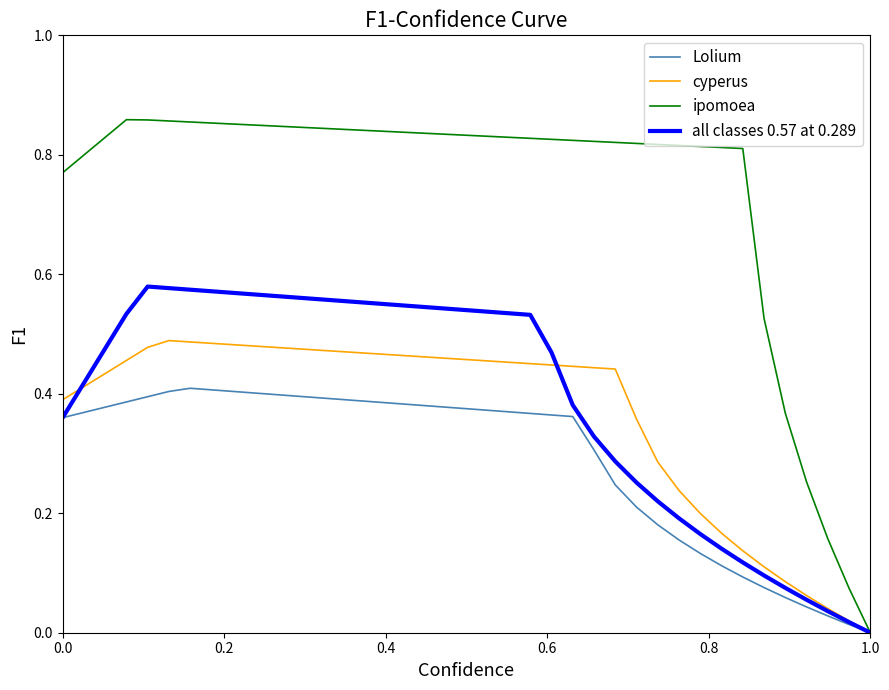

What is the sum of all Lolium values?

11.3